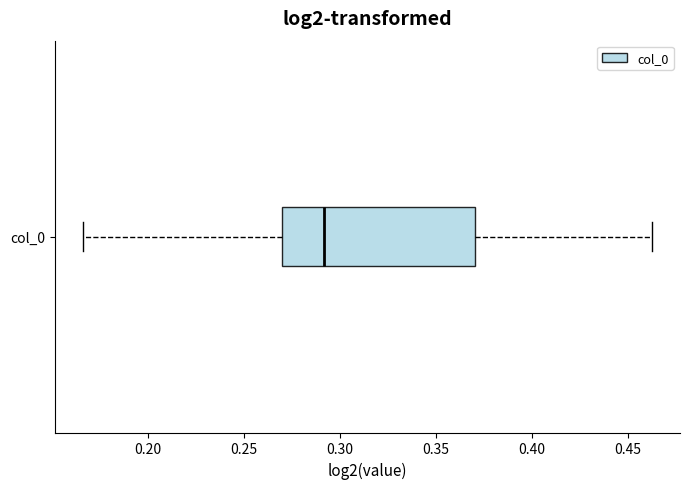

Transcribe this box plot: give where the median line is, the range the box spans, and where the two whiskers end, as read against the x-axis. The values are not printed on the chart, so give them approximately, as read against the axis.

median 0.290, box 0.270 to 0.370, whiskers 0.165 to 0.460